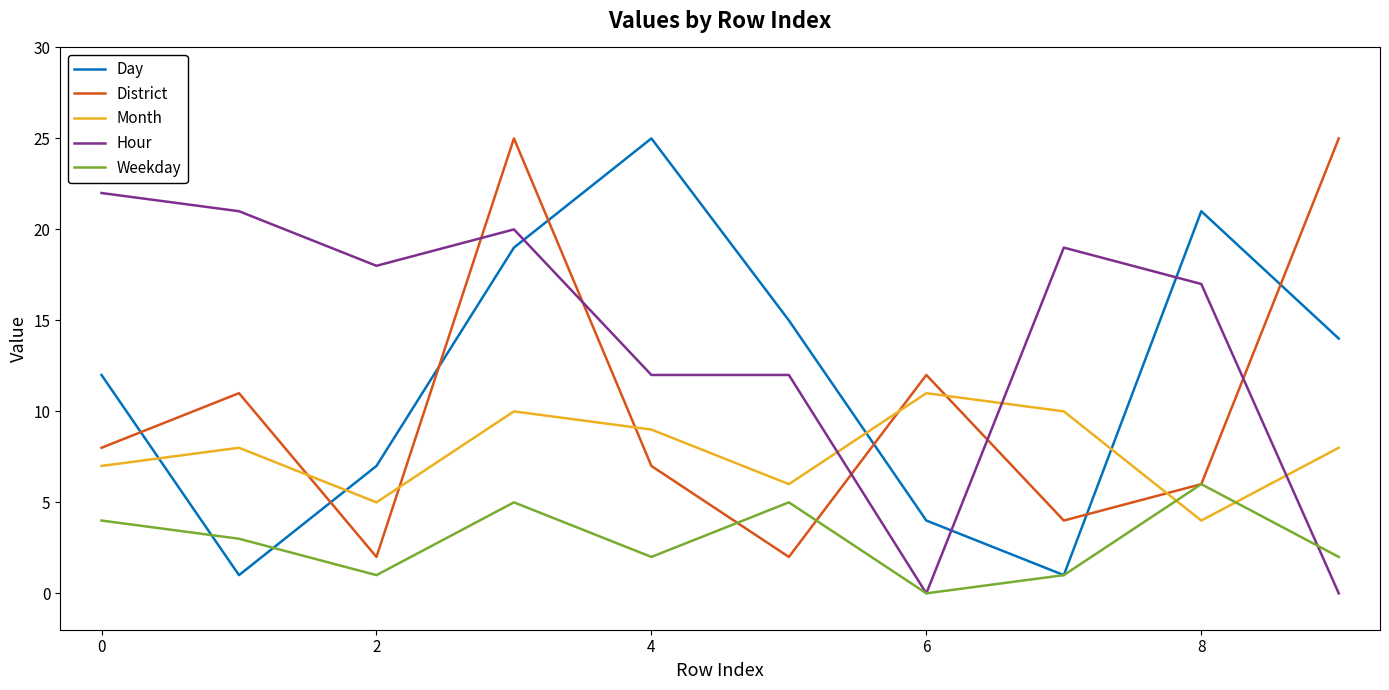

True or false: Day has more than 0 points higher than both neighbors.

True